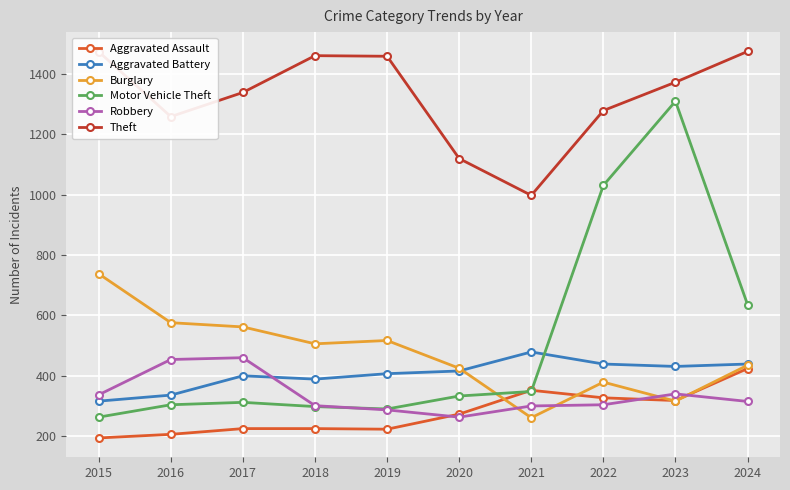

At which label is Motor Vehicle Theft closest to 786?

2024